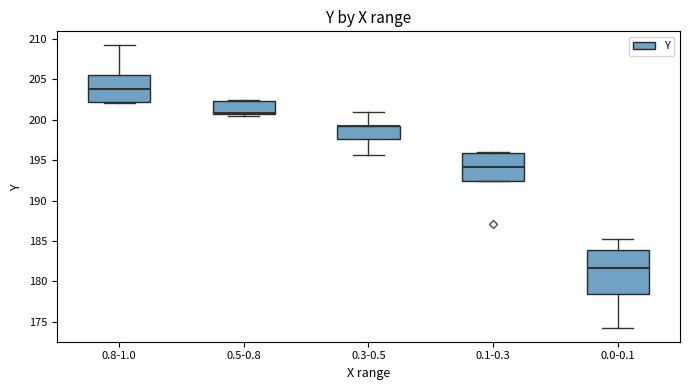

Where does the upper whisker of the box for 0.0-0.1 end on the y-axis? The values are not printed on the chart, so give them approximately, as read against the axis.

185.0